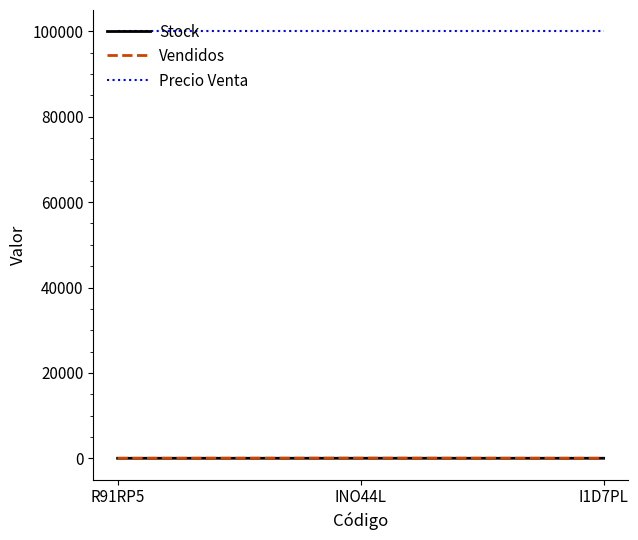

Is the value of Vendidos at INO44L greater than the value of Precio Venta at R91RP5?

No